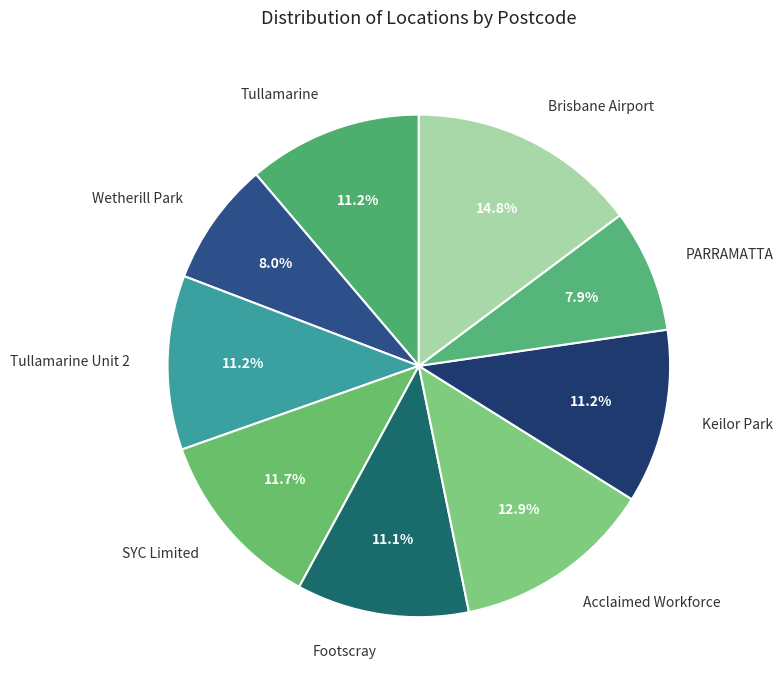

Approximately how many times larger is the value at PARRAMATTA compared to Acclaimed Workforce?

0.6